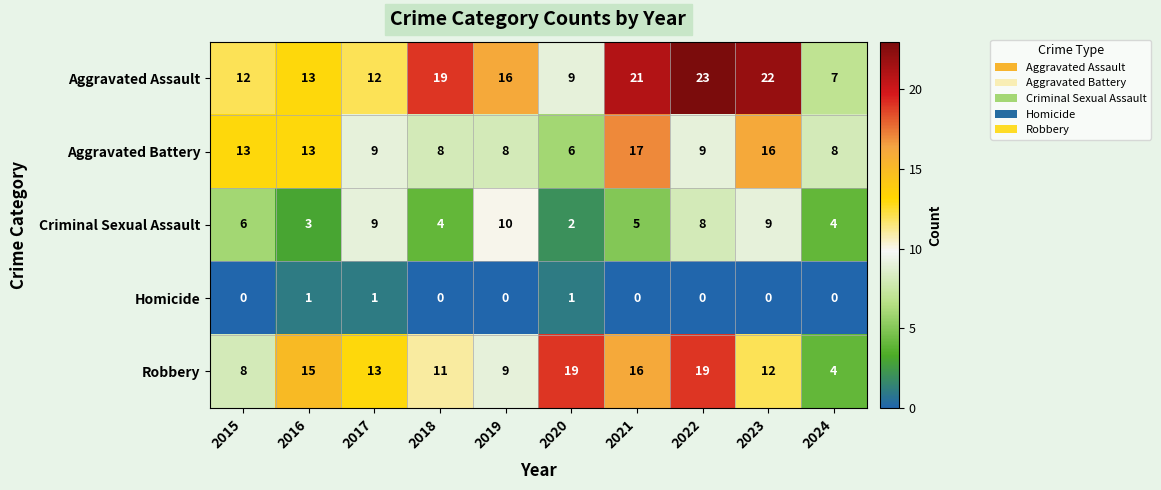

Count the number of data series in this chart.

5